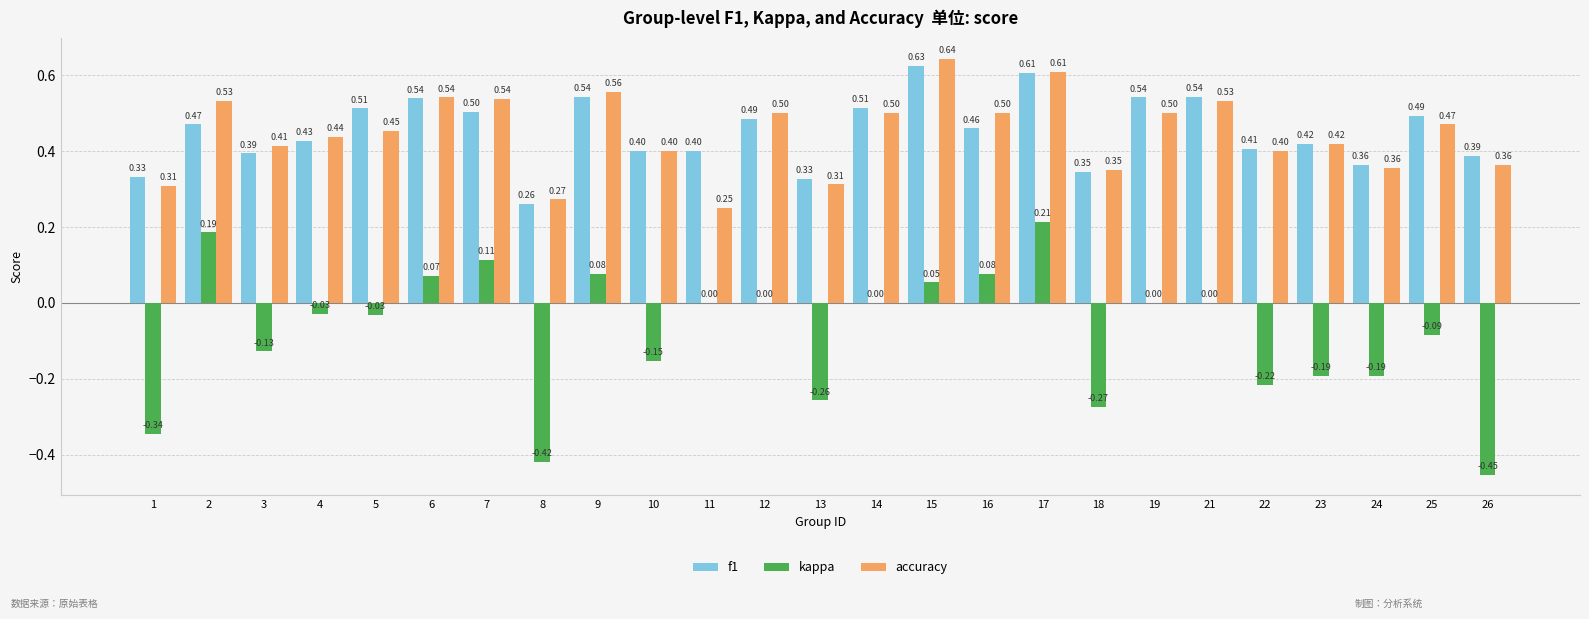

Is the value of kappa at 10 greater than the value of f1 at 8?

No